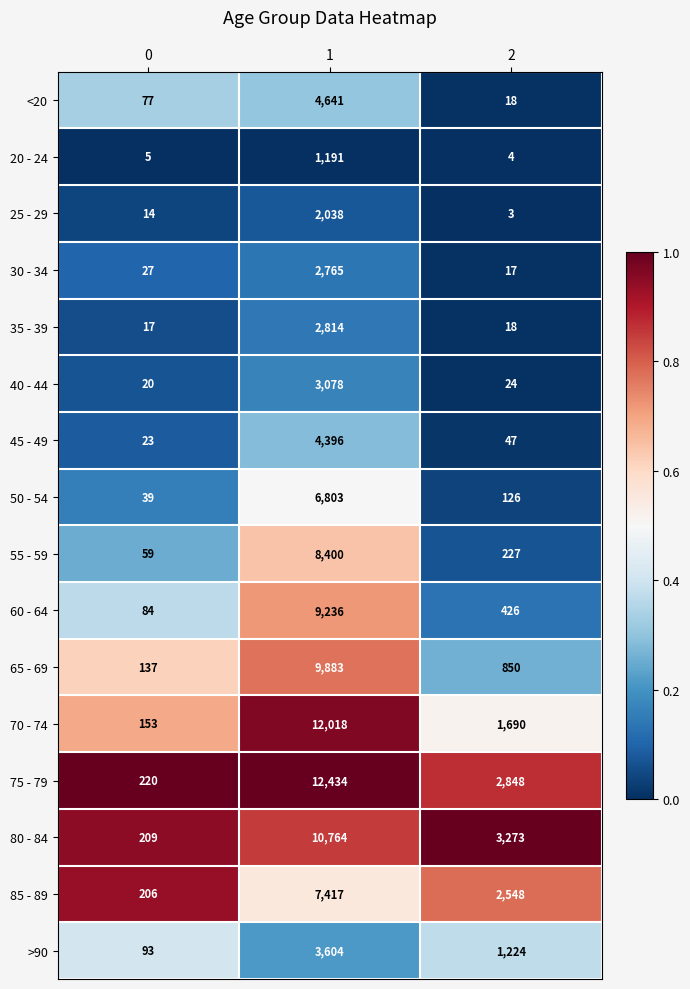

Which series has the largest total across all categories?

75 - 79